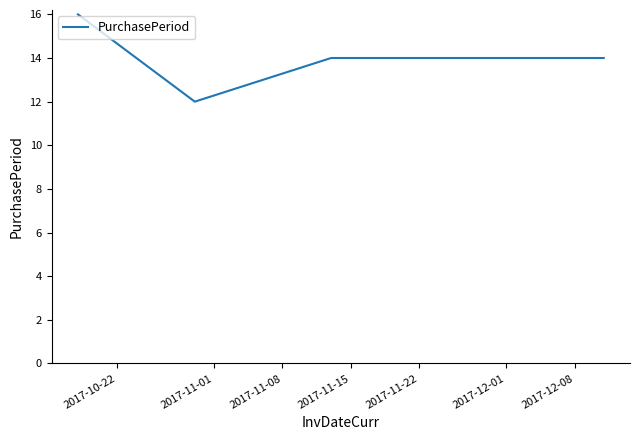

What is the difference between the maximum and minimum values?

4